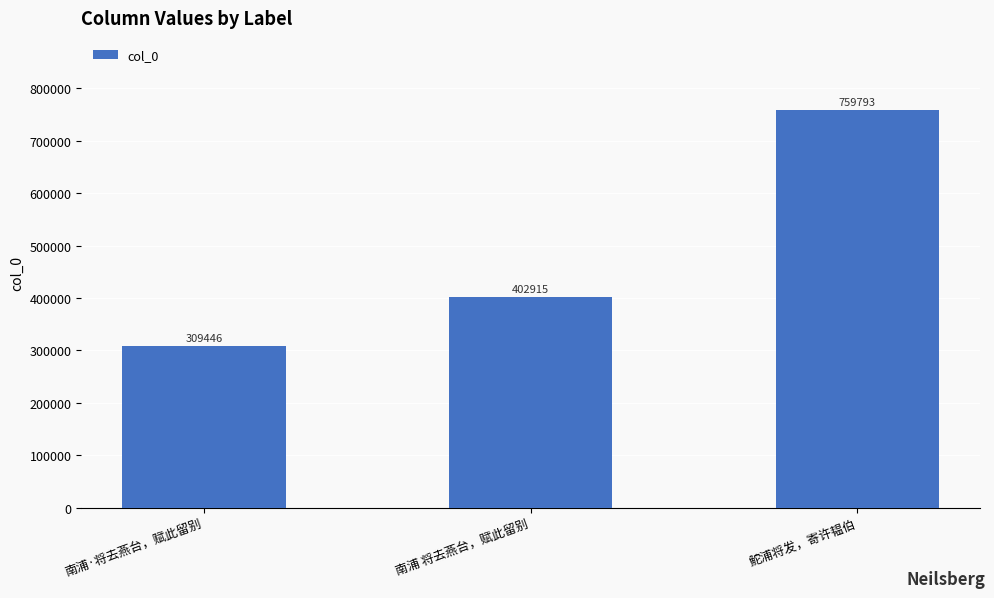

The value at 南浦 将去燕台，赋此留别 is 402915. True or false?

True